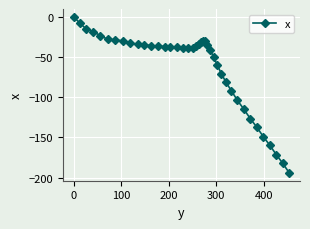

What is the minimum value shown in the chart?

-194.1